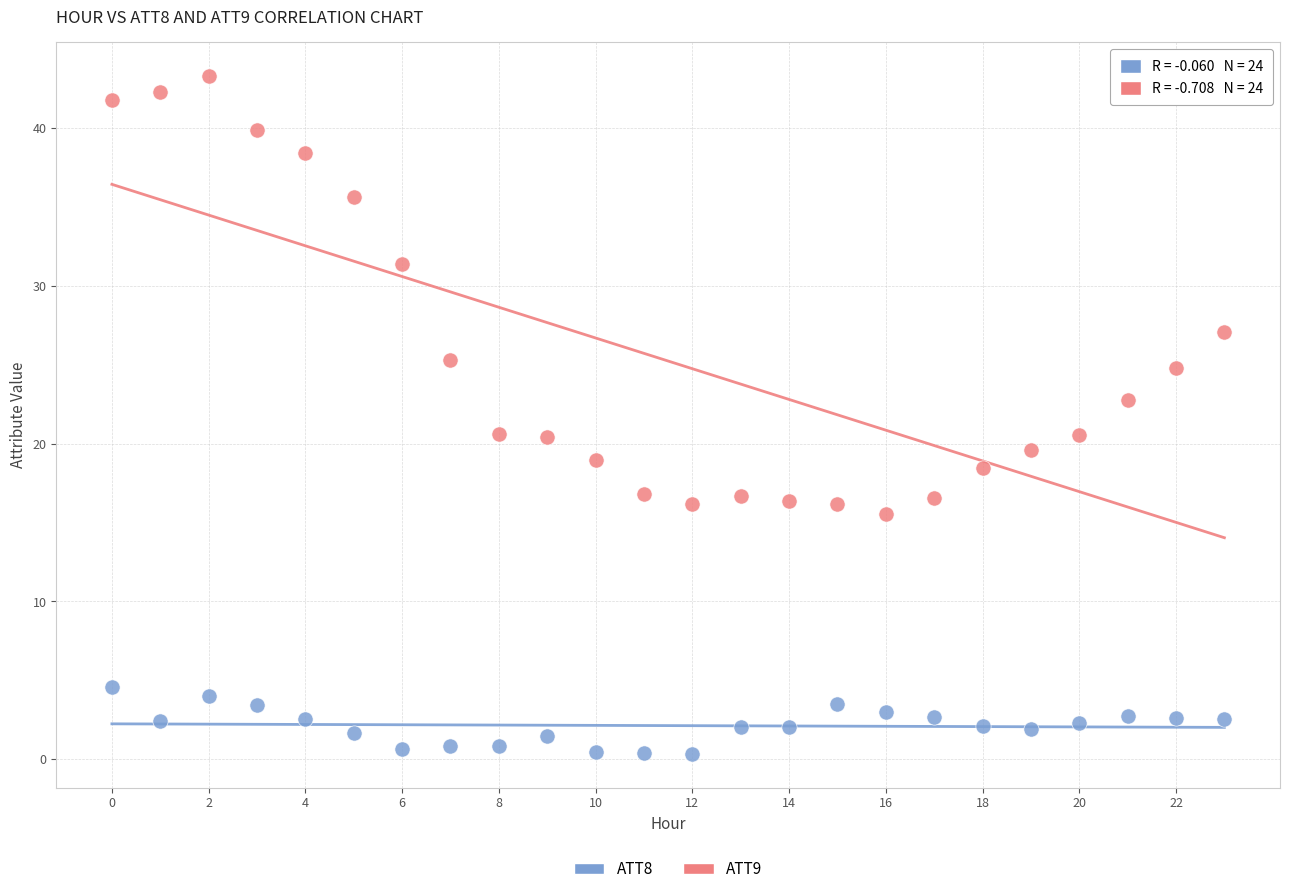

Across all data points, what is the range of Y values (max minus min)?

42.9